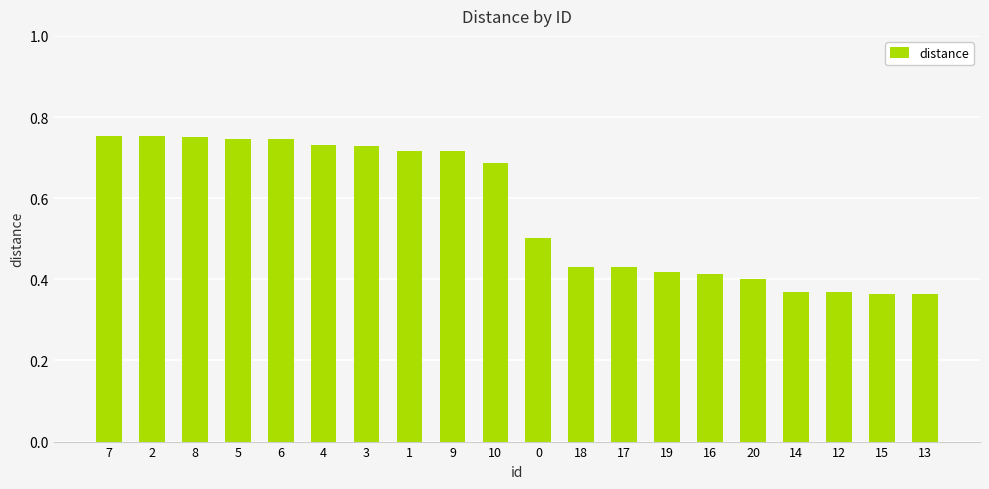

The chart shows a value of 0.3 at 8. True or false?

False